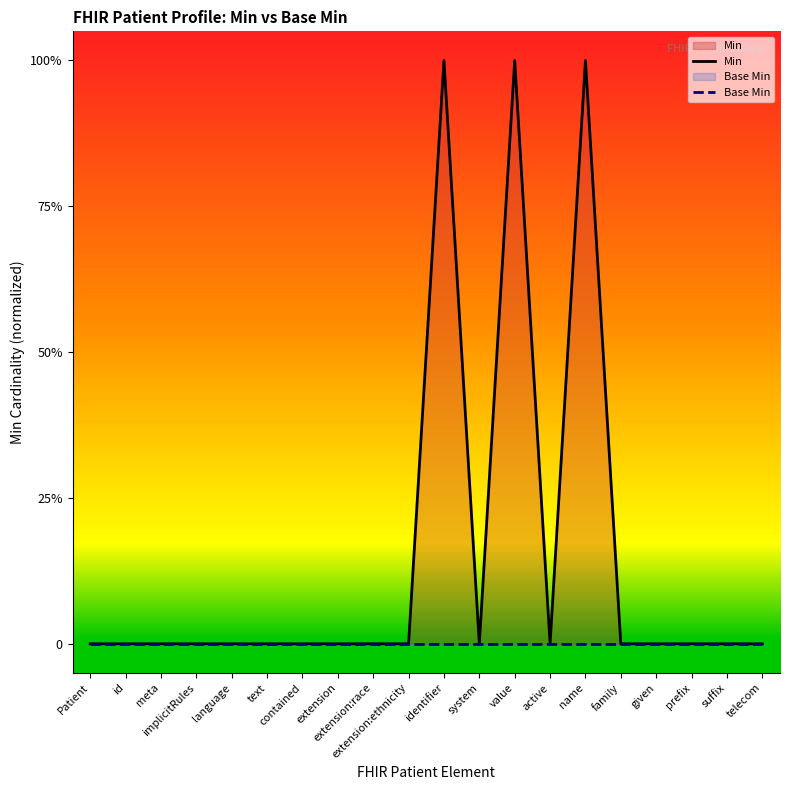

Which series changed the most between extension:ethnicity and prefix?

Min